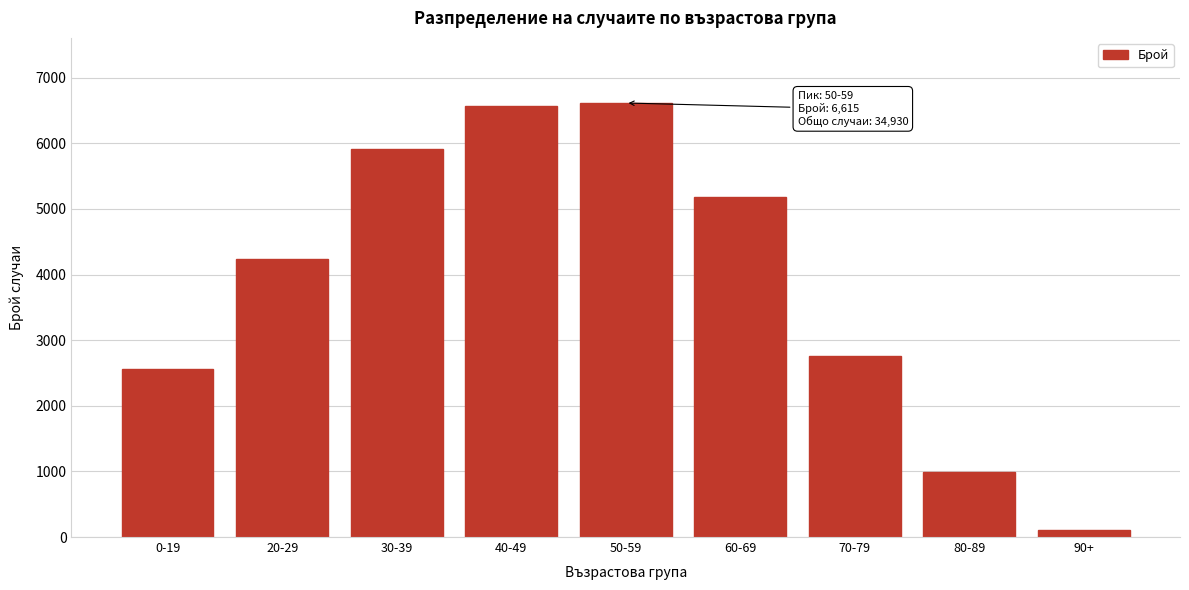

Reading left to right, list all the values displayed in this chart.

2560	4231	5918	6565	6615	5185	2765	991	100